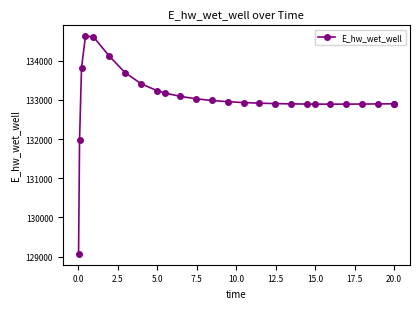

What is the difference between the second highest and second lowest values?

2645.5